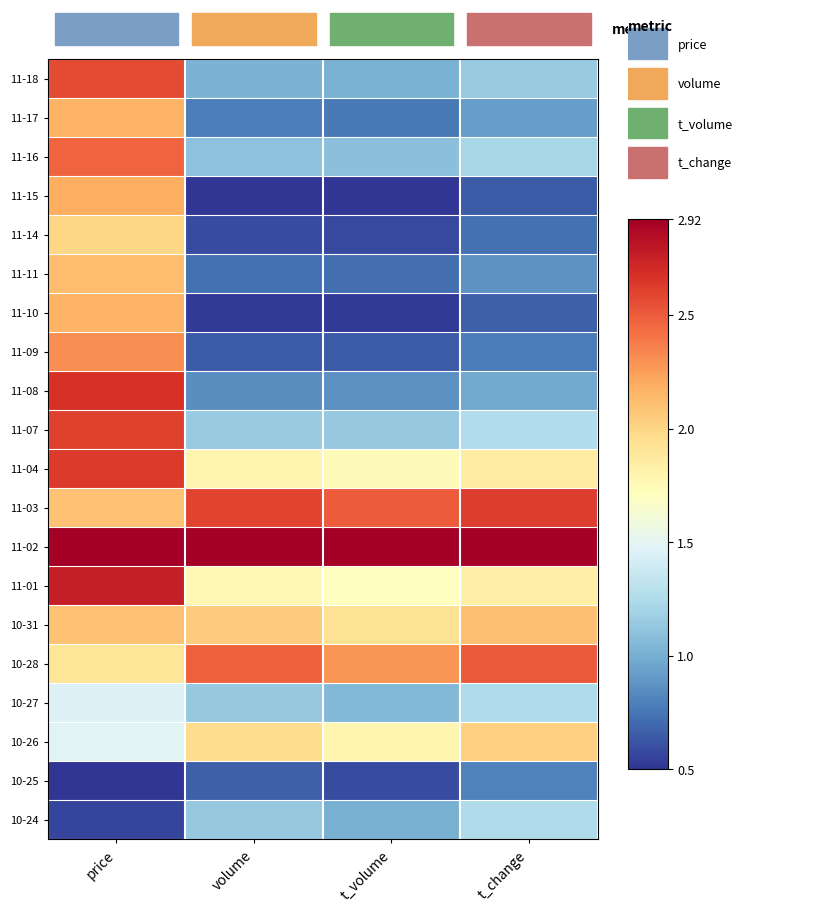

Which has a higher value, volume or price?

price